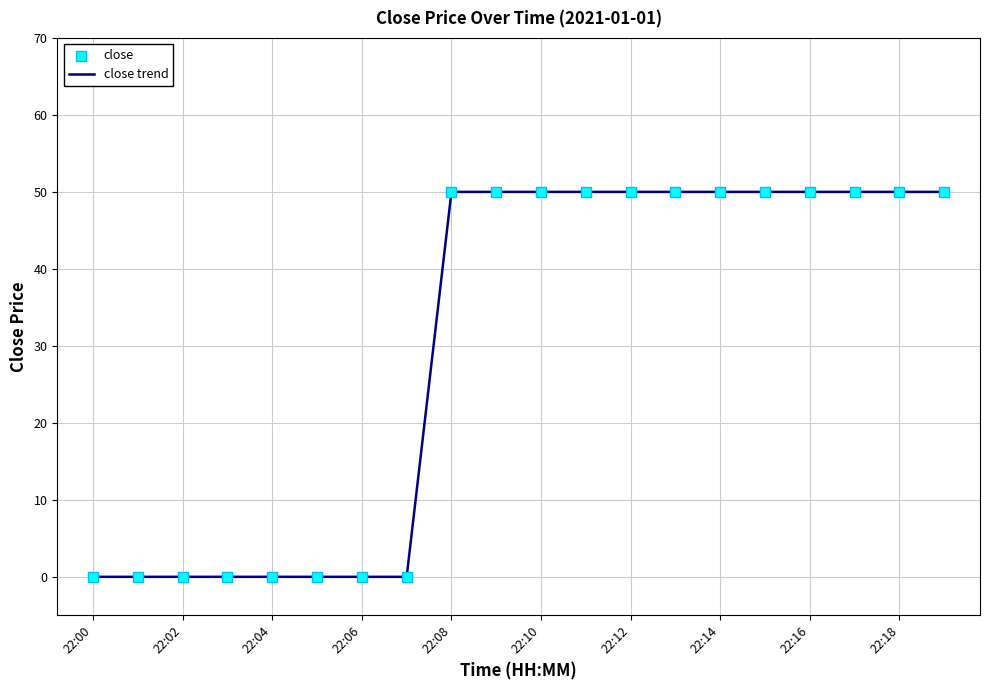

What is the difference between the maximum and minimum values?

50